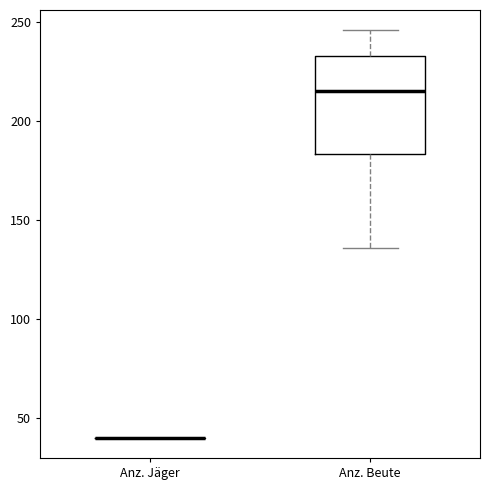

Reading left to right, read every box against the y-axis: the position of its median line, the range the box covers, and the ends of its whiskers. The values are not printed on the chart, so give them approximately, as read against the axis.

Anz. Jäger: box collapsed to a line at 40, whiskers 40 to 40
Anz. Beute: median 215, box 185 to 235, whiskers 135 to 245